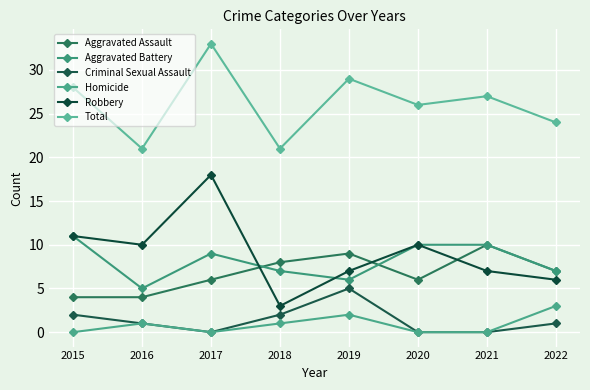

Rank the series by their maximum value, from highest to lowest.

Total, Robbery, Aggravated Battery, Aggravated Assault, Criminal Sexual Assault, Homicide